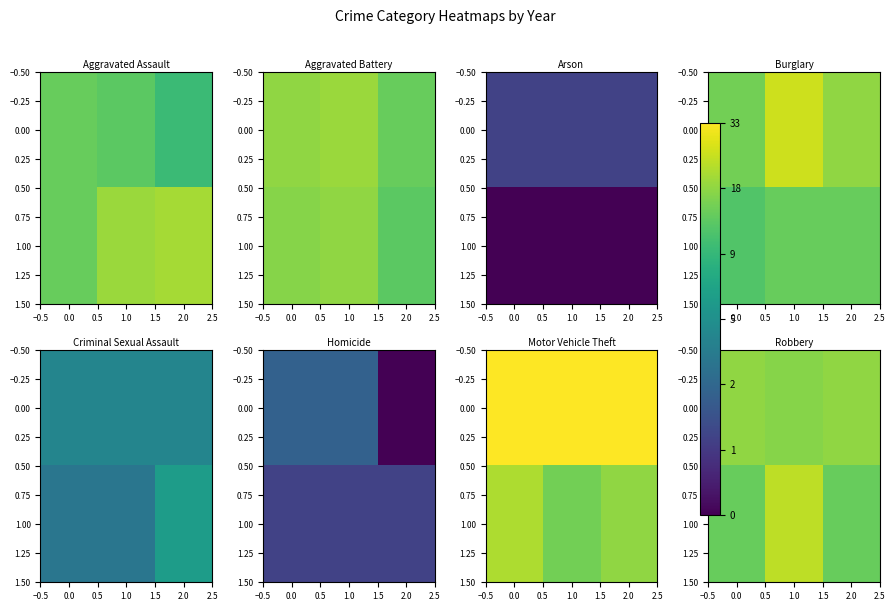

How many 0.00 values are between 2 and 3?

3